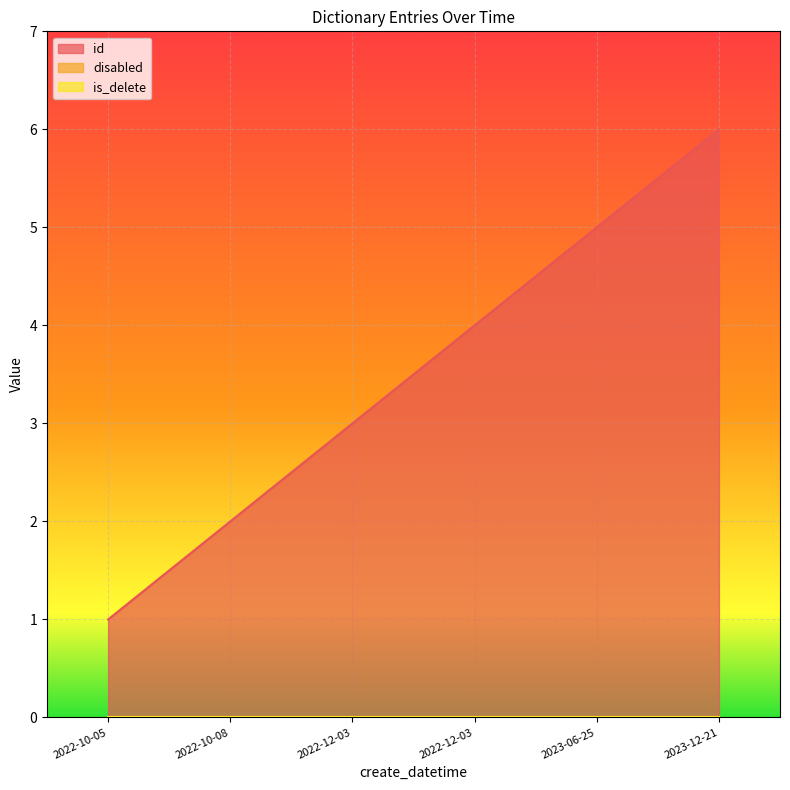

What is the difference between the highest and lowest values at 2023-12-21?

6